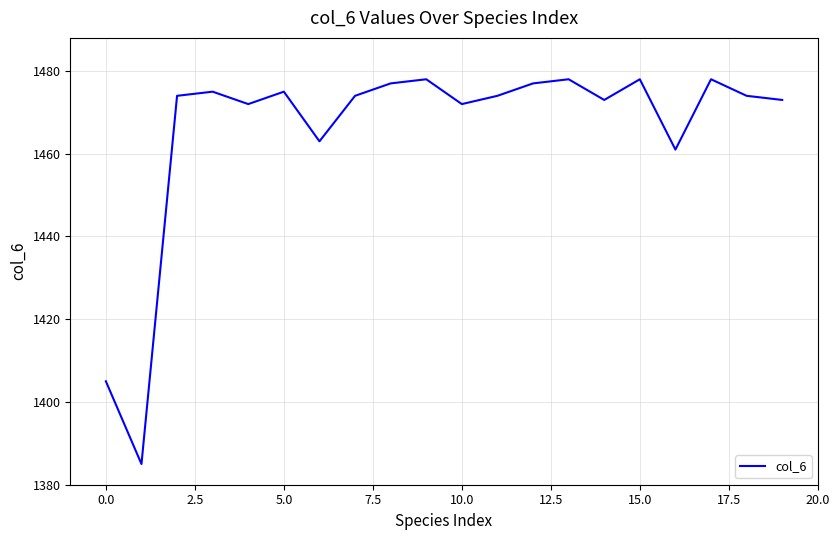

Is this an area chart (filled region under the line)?

No